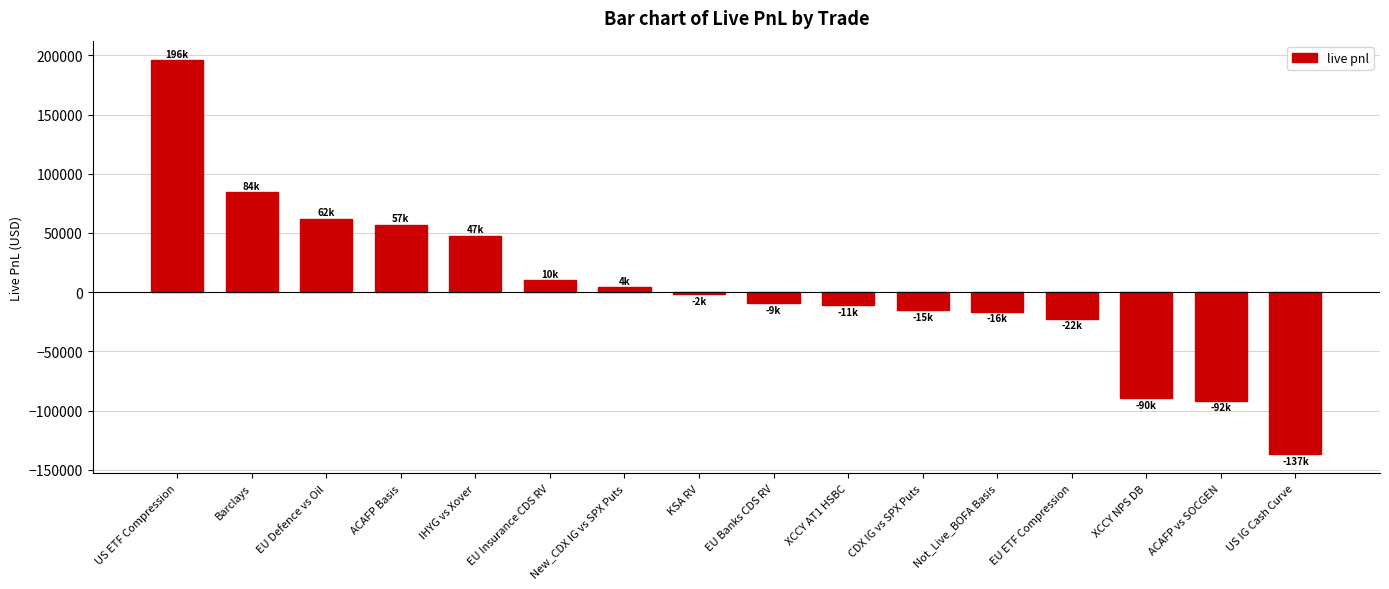

Which label corresponds to the smallest value in the chart?

US IG Cash Curve